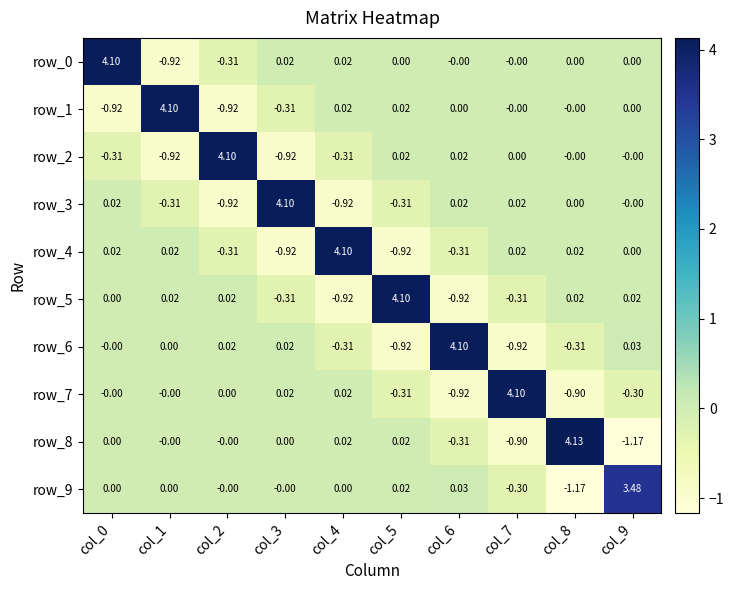

How many data points does each series have?

10